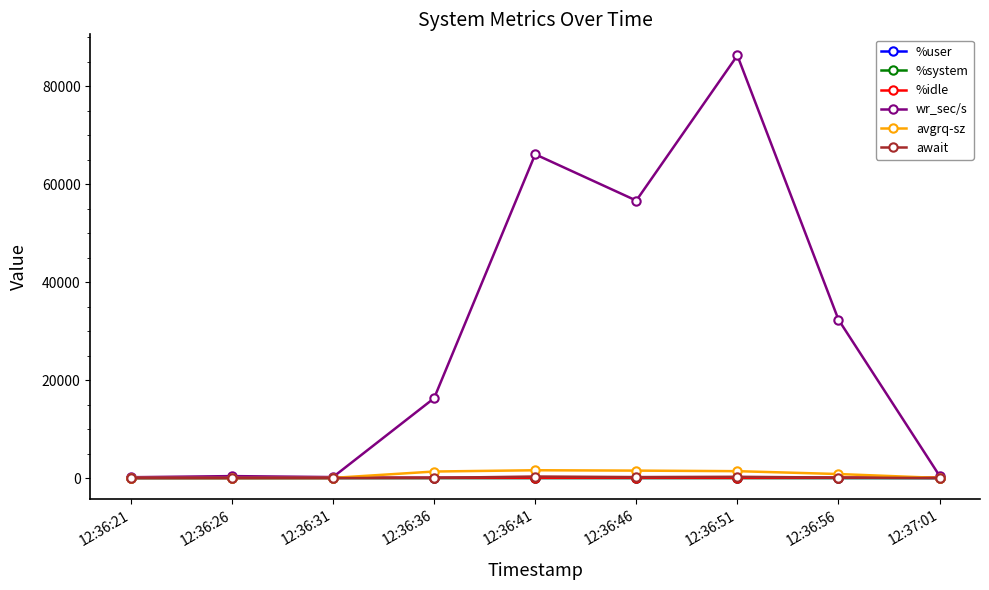

What is the total value across all series at 12:36:41?

68135.4